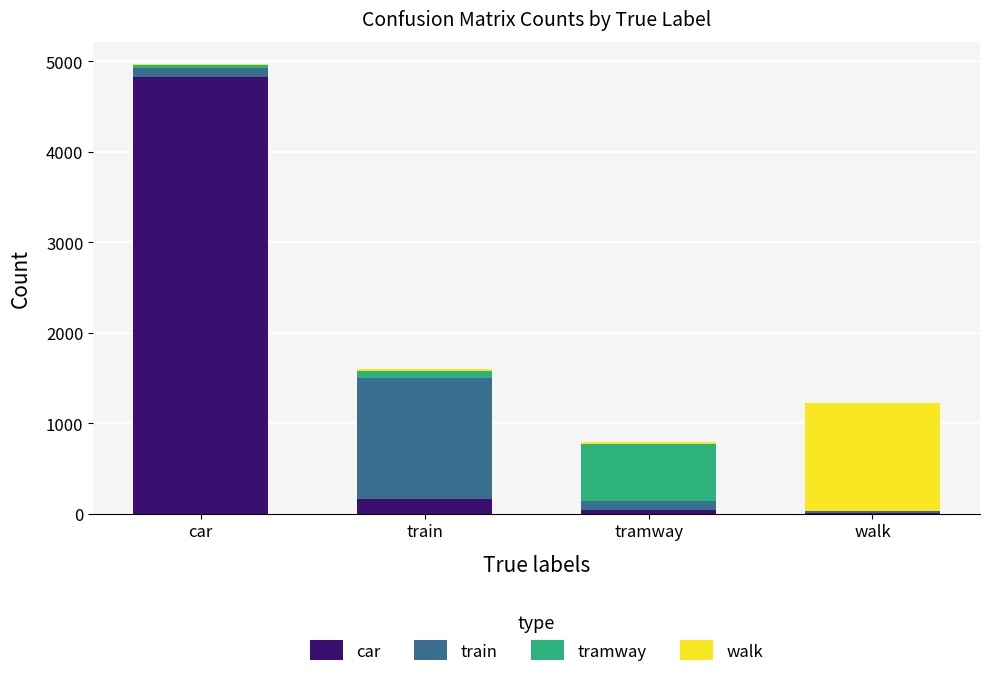

At which category is the sum across all series the highest?

car